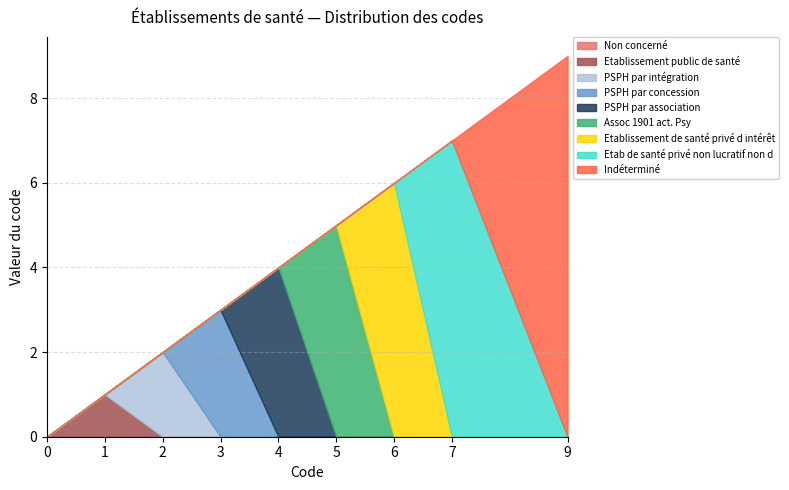

How many values are above zero?

8